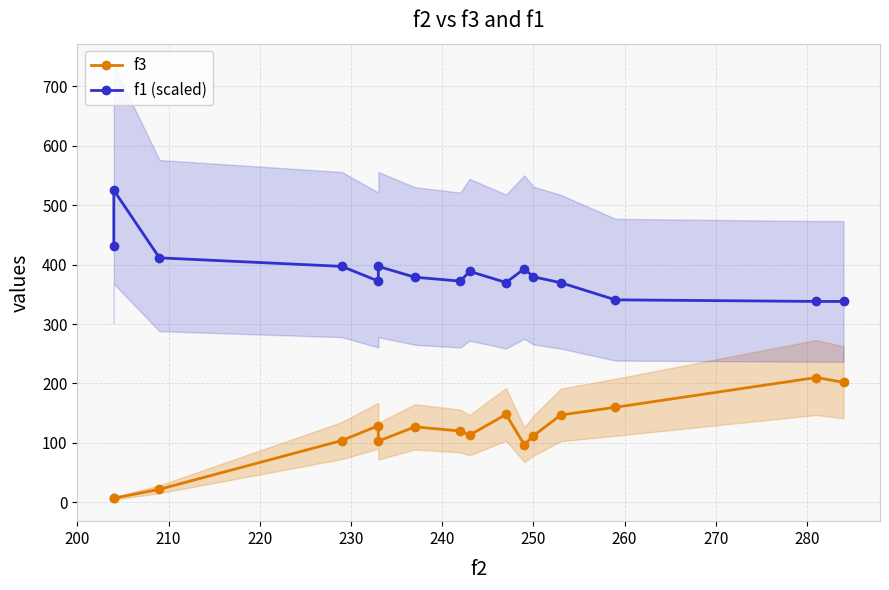

How many interior local valleys does the f1 (scaled) series have?

3